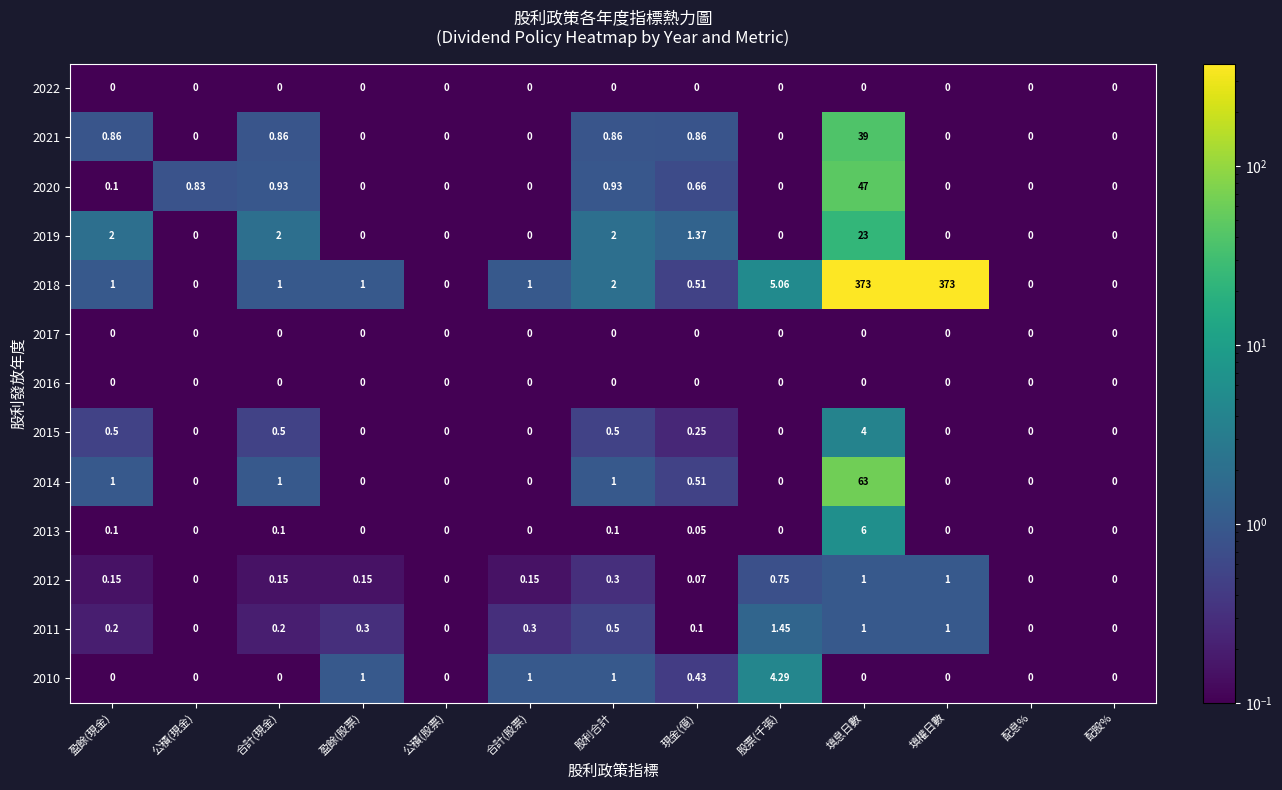

At which category is the sum across all series the highest?

填息日數